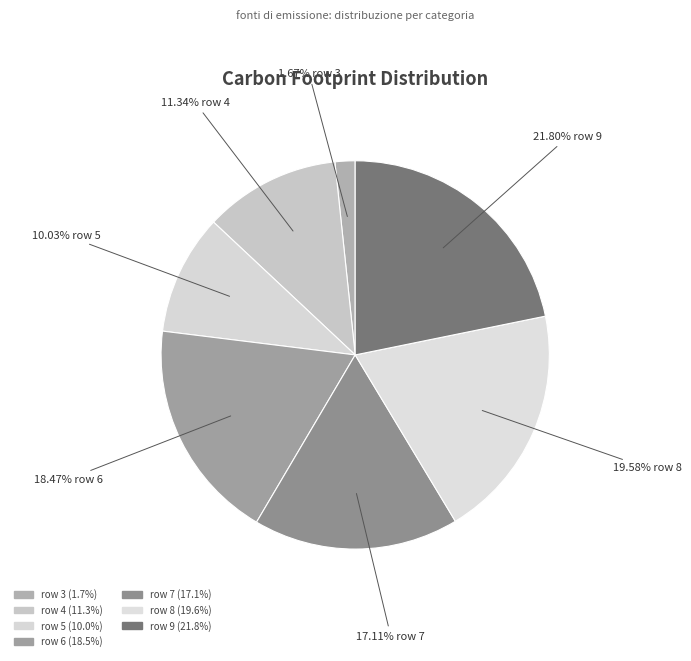

How many segments does this pie chart have?

7